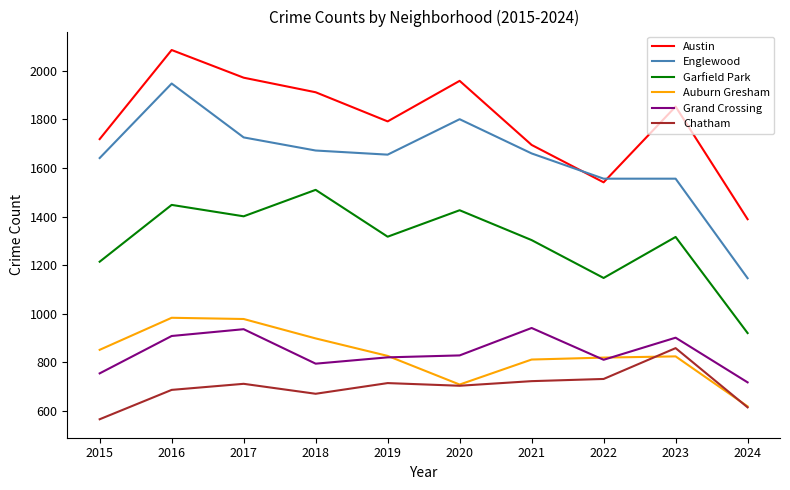

Is the value of Englewood at 2022 greater than the value of Grand Crossing at 2022?

Yes